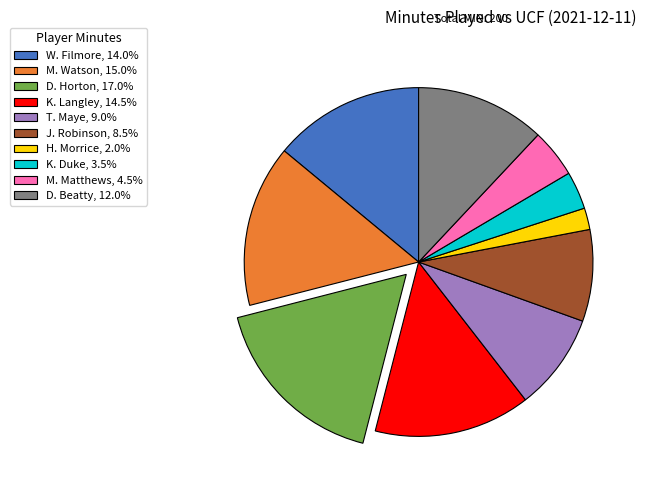

Is the sum of T. Maye, 9.0% and D. Horton, 17.0% greater than half?

No